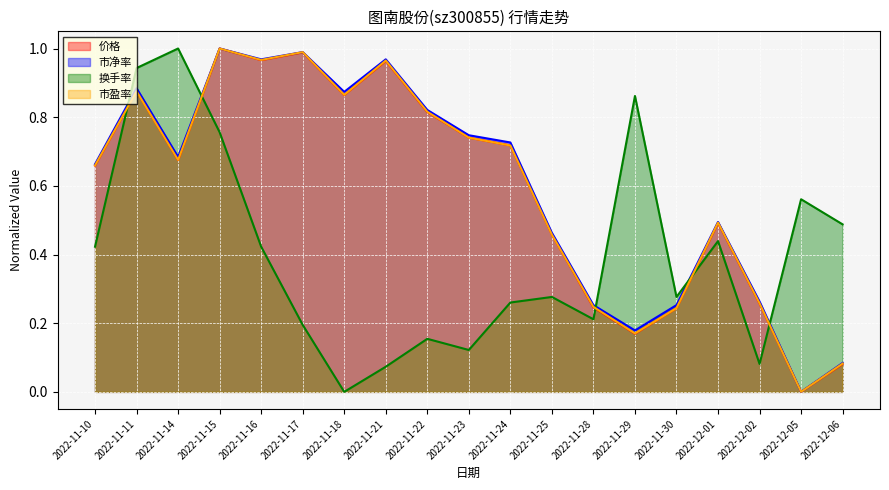

The value of 价格 at 2022-11-14 is 1.2. True or false?

False